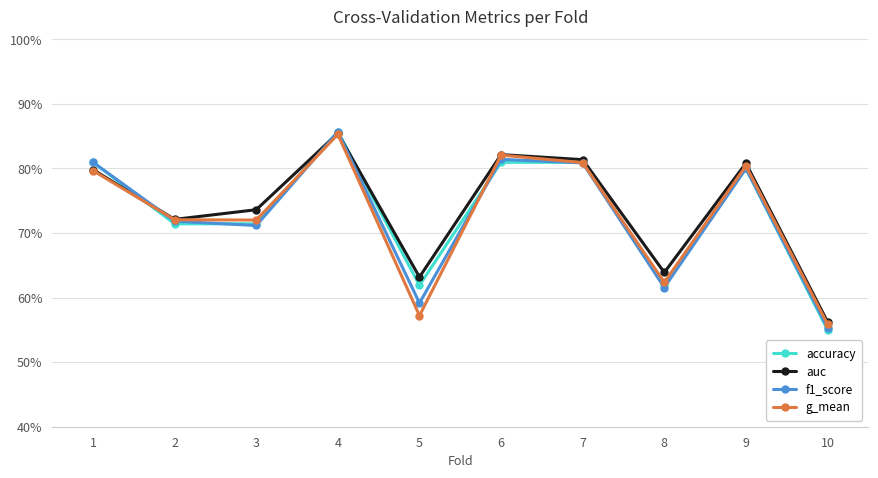

Which series has the largest total across all categories?

auc